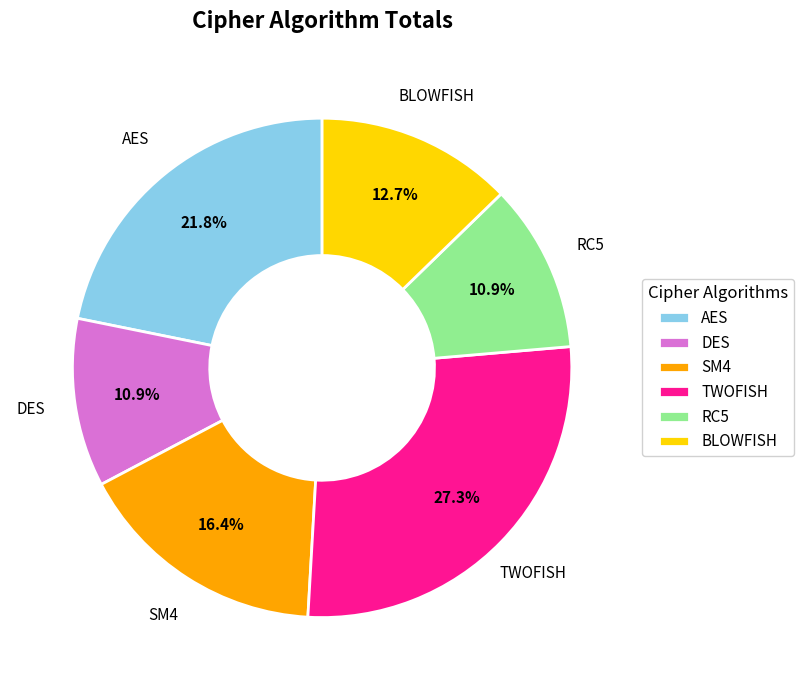

To the nearest percent, what is the combined percentage of RC5 and AES?

33%